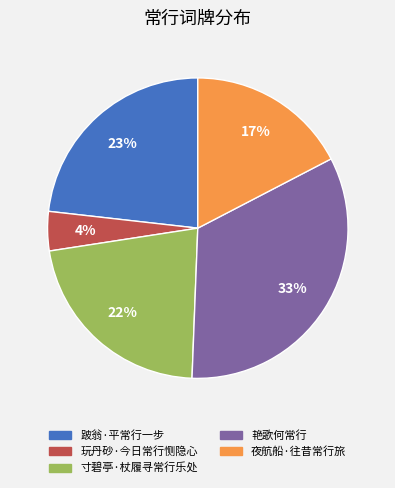

To the nearest percent, what is the difference between the largest and smallest slice percentages?

29%